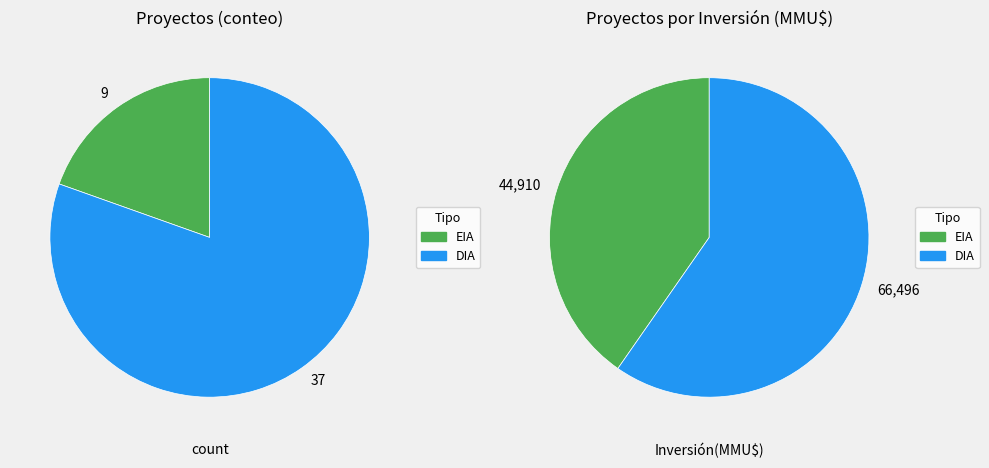

What percentage is the DIA slice, to the nearest percent?

80%